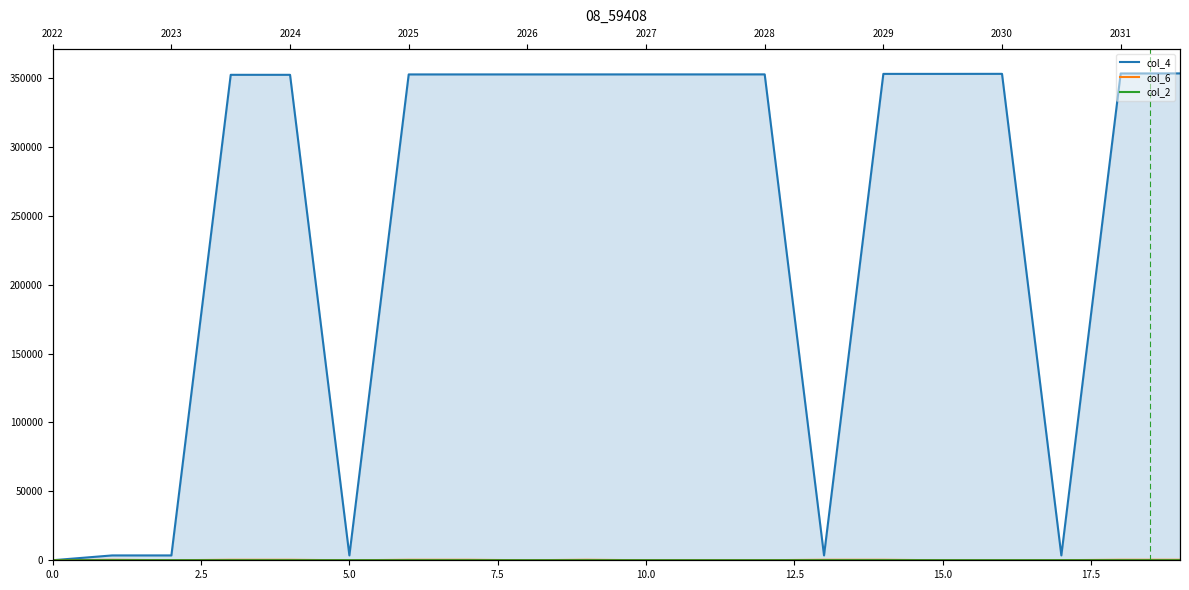

True or false: col_2 and col_4 cross at least once.

False